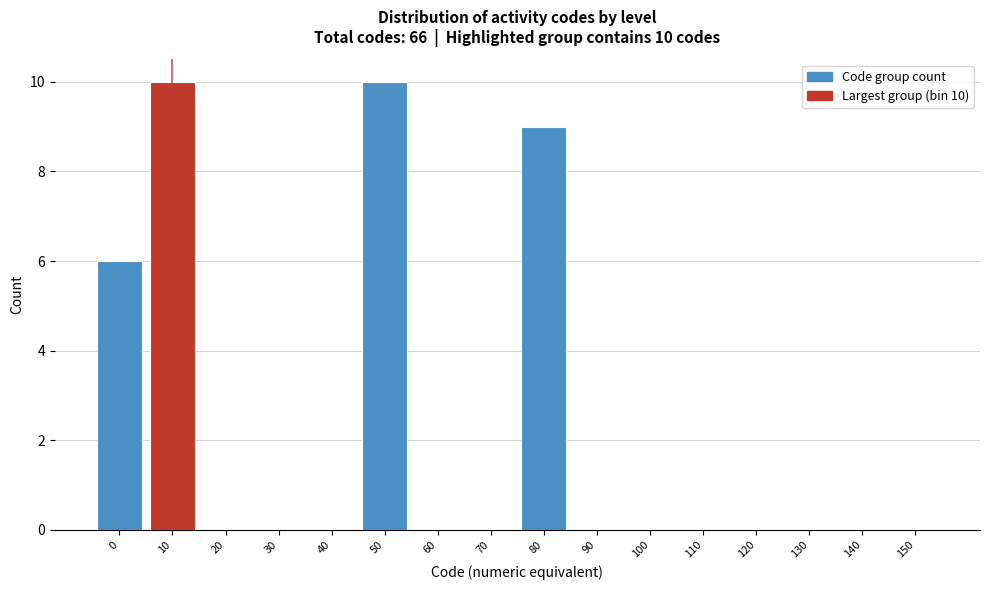

Reading left to right, extract all data points from this chart.

0=6	10=10	20=0	30=0	40=0	50=10	60=0	70=0	80=9	90=0	100=0	110=0	120=0	130=0	140=0	150=0